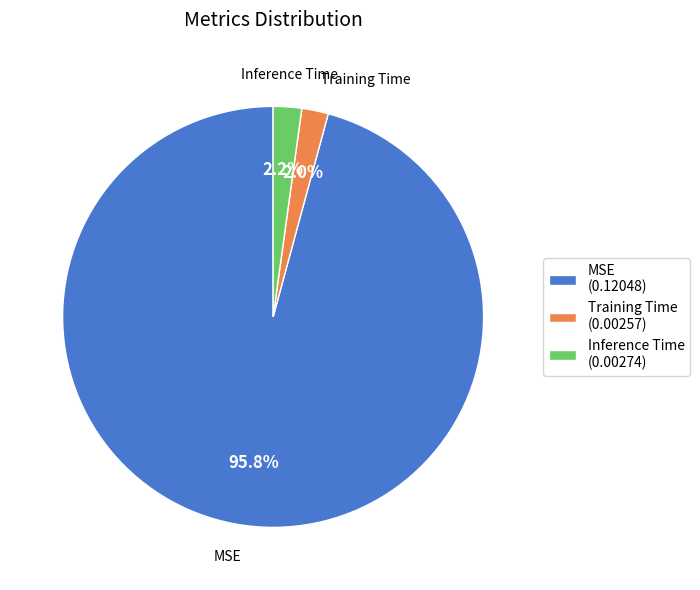

Which slice is the largest?

MSE